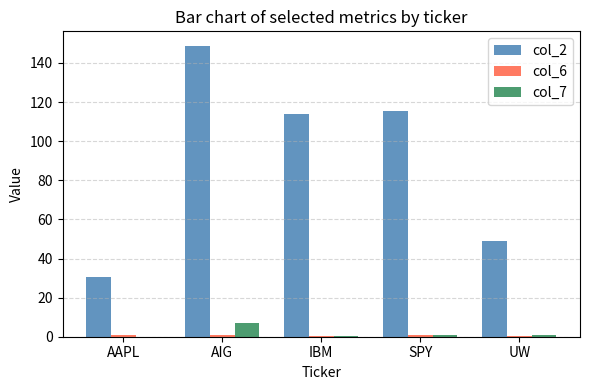

Are the bars grouped side by side (vs. stacked)?

Yes